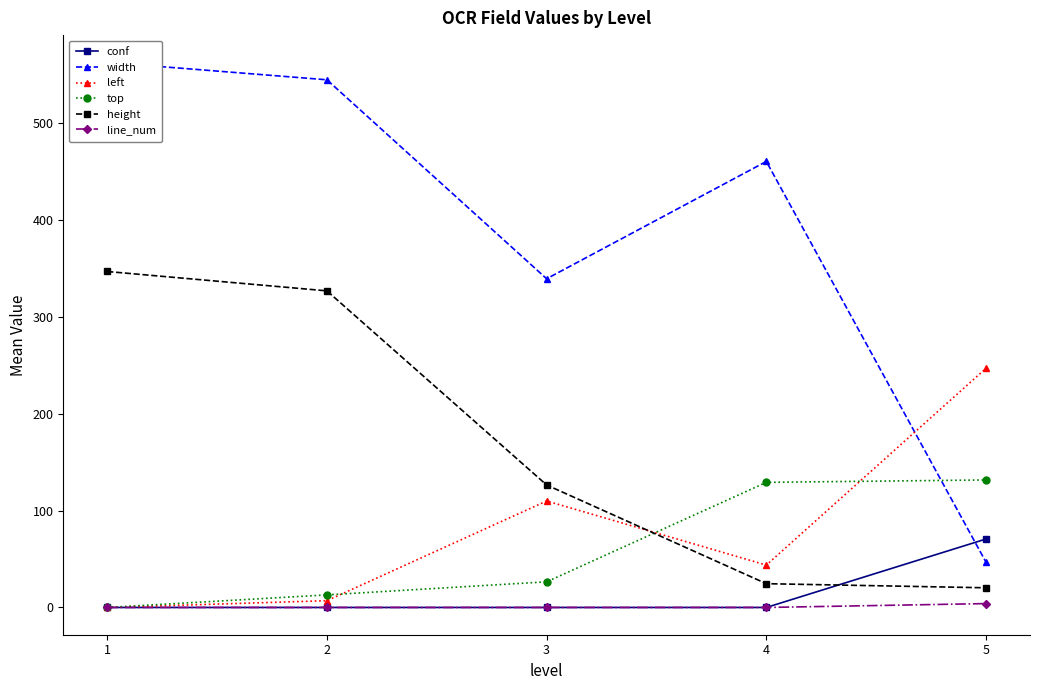

List the series in order of their peak value, highest first.

width, height, left, top, conf, line_num